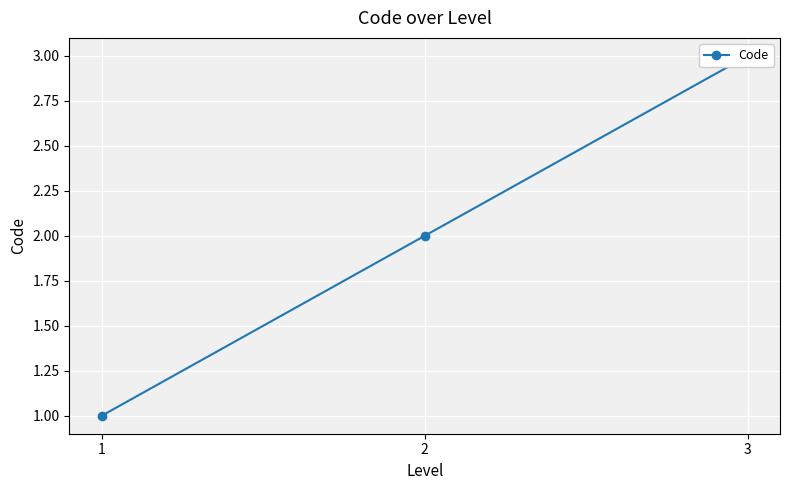

Count the values in the range 1 to 3.

3